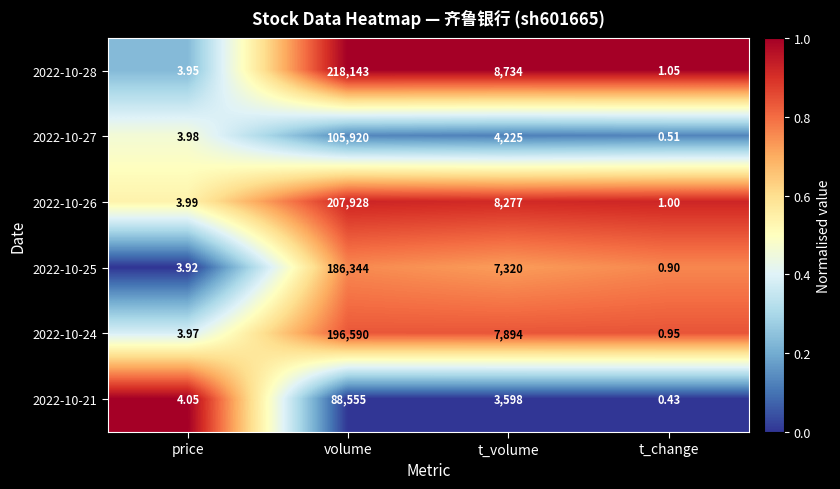

Which category has the lowest value across all series?

t_change